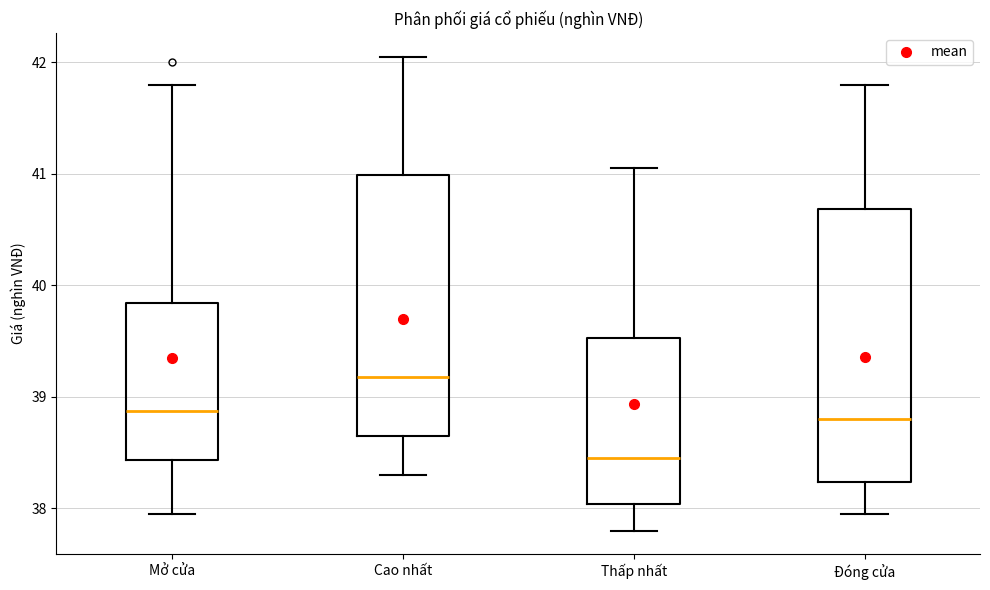

Where is the lower edge of the box for Đóng cửa on the y-axis? The values are not printed on the chart, so give them approximately, as read against the axis.

38.2